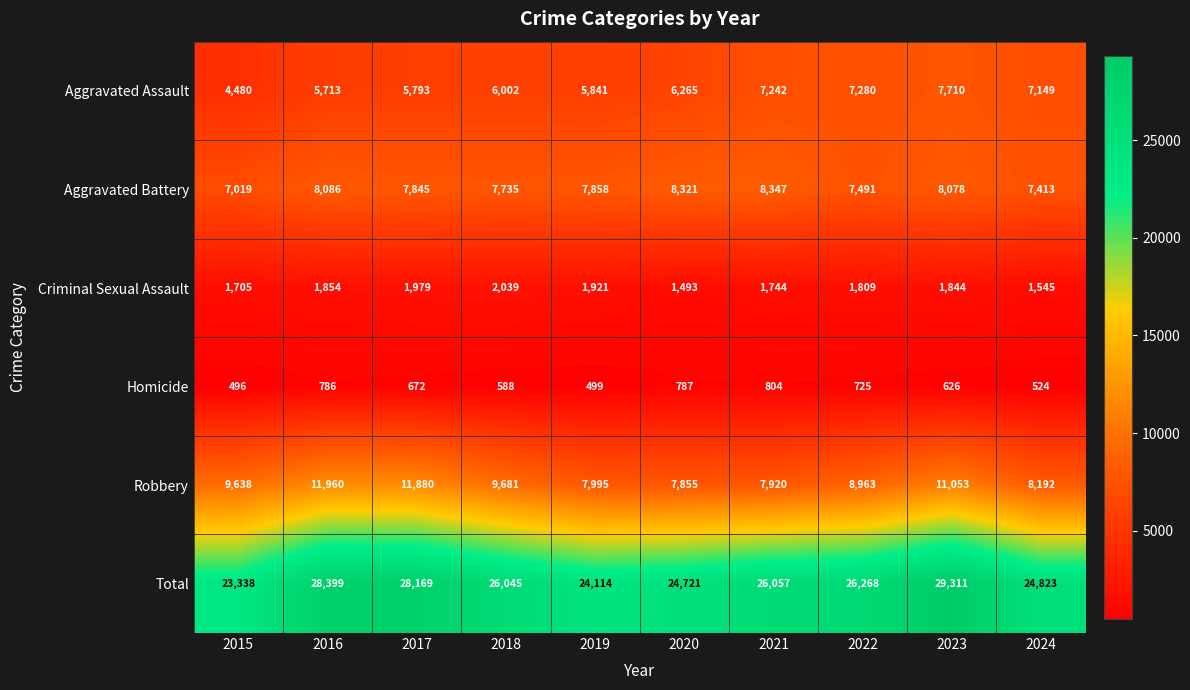

Rank the series by their maximum value, from lowest to highest.

Homicide, Criminal Sexual Assault, Aggravated Assault, Aggravated Battery, Robbery, Total